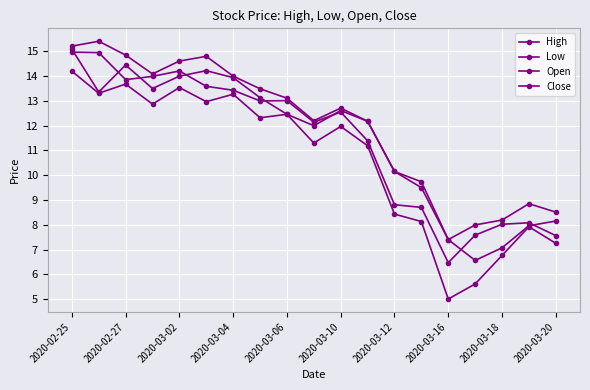

Count the number of data series in this chart.

4